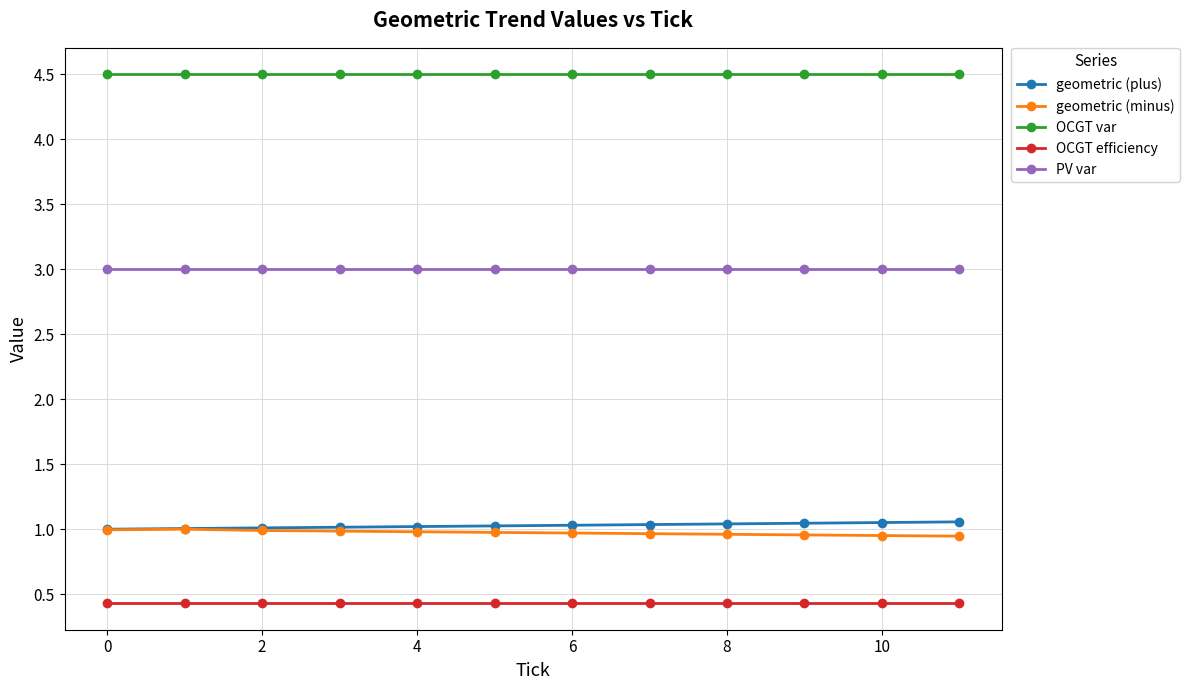

What is the greatest value displayed?

4.5